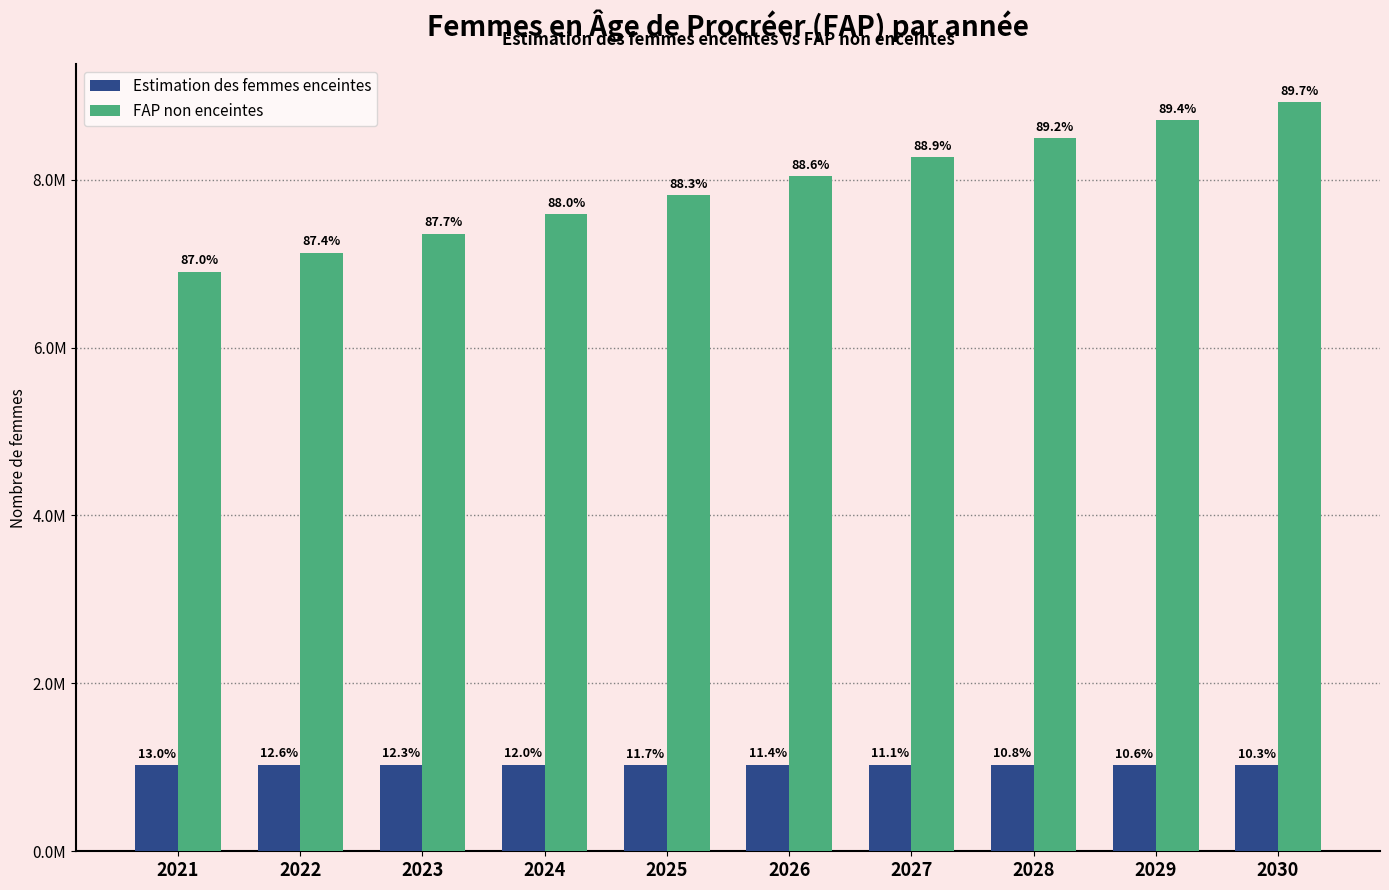

What is the value of the Estimation des femmes enceintes bar at the 2nd from the left?

1032037.1